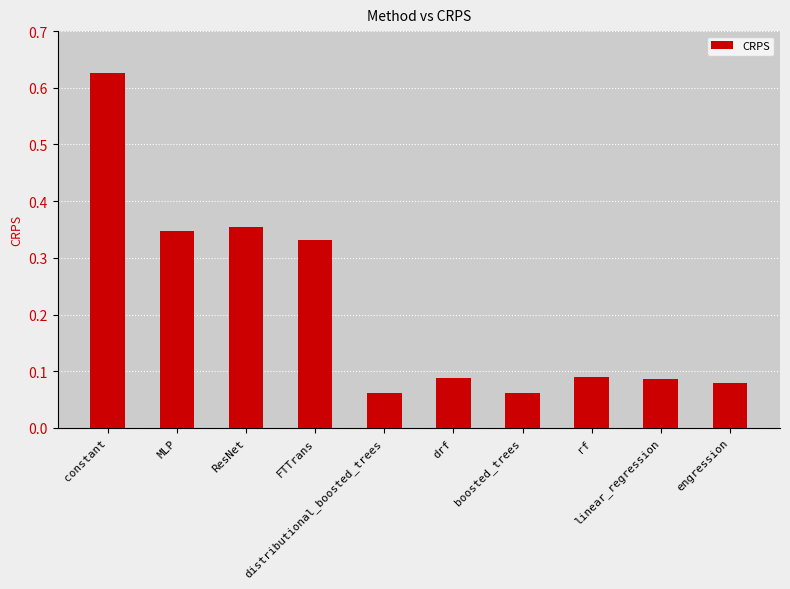

Count the values in the range 0 to 1.

10